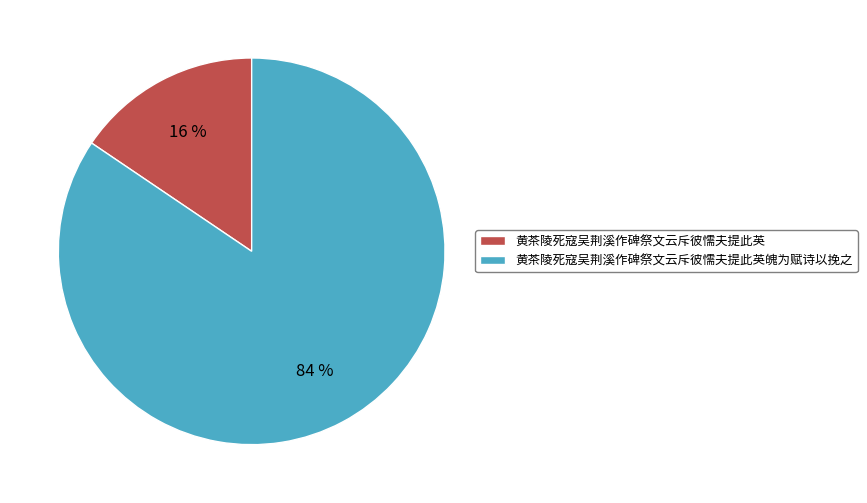

Combined, do 黄茶陵死寇吴荆溪作碑祭文云斥彼懦夫提此英 and 黄茶陵死寇吴荆溪作碑祭文云斥彼懦夫提此英魄为赋诗以挽之 account for over 50%?

Yes